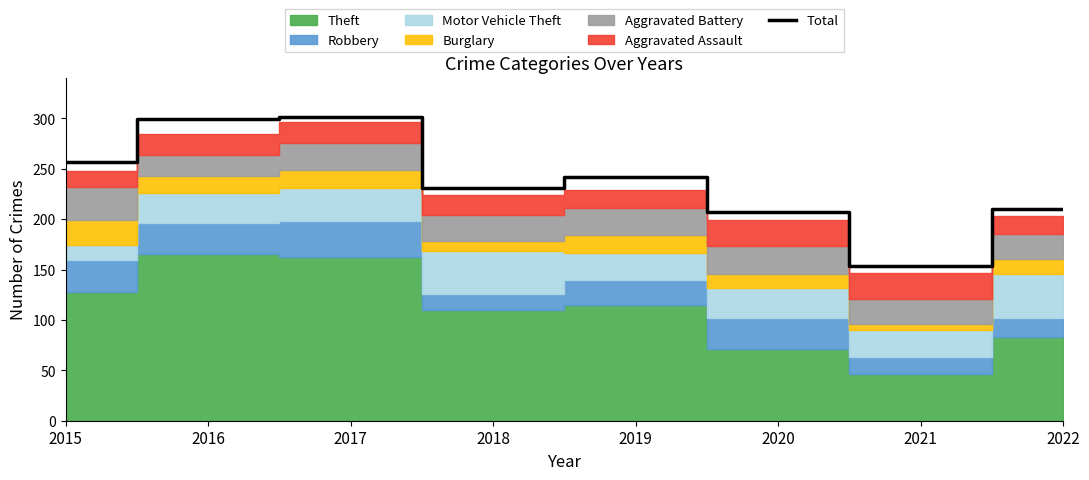

Where is the data nearest to the value 227?

2018